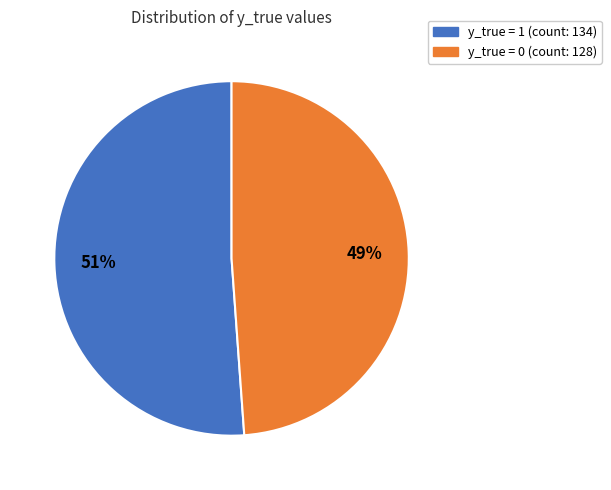

To the nearest percent, what is the difference between the largest and smallest slice percentages?

2%